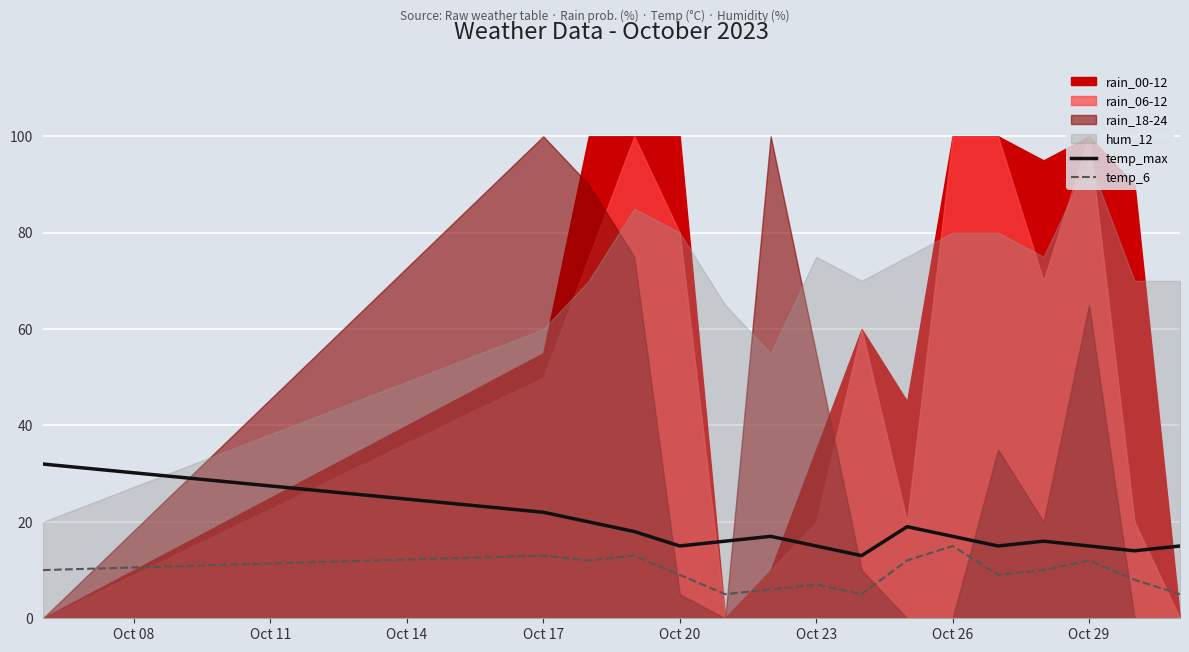

True or false: temp_max and temp_6 intersect in this chart.

False